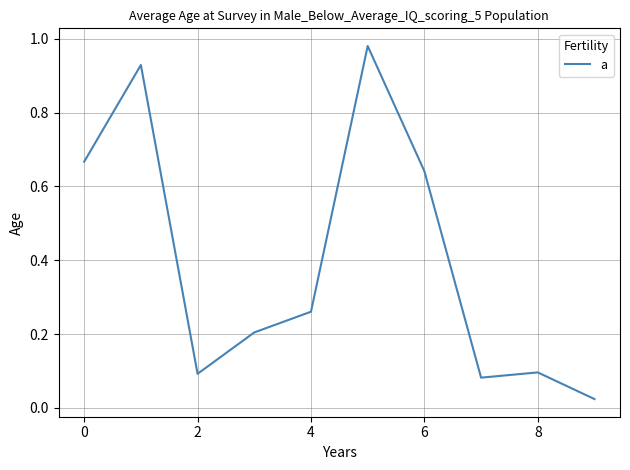

Does the chart have visible grid lines?

Yes